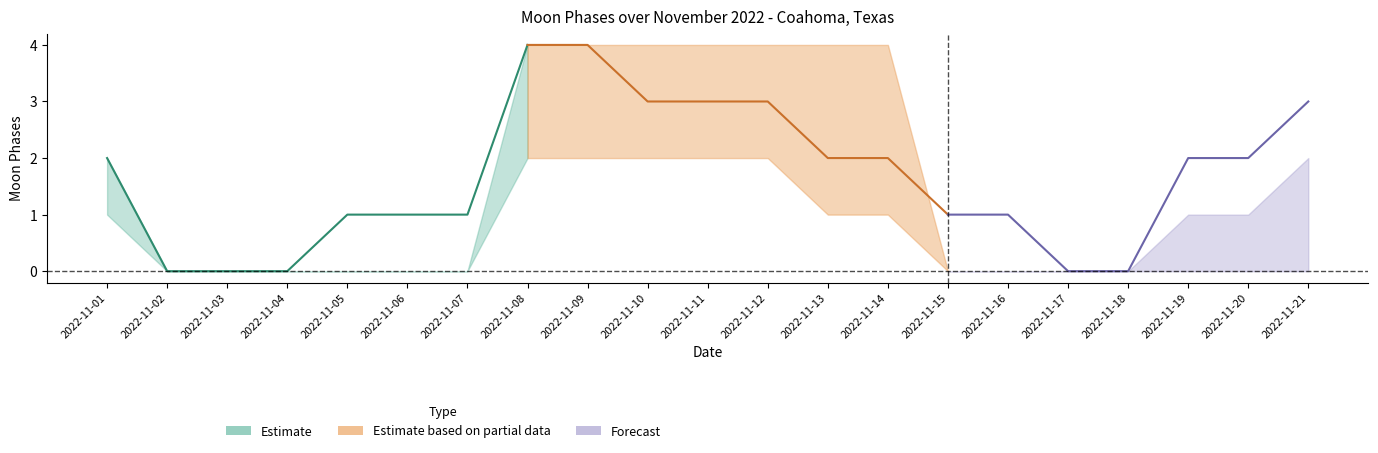

How many lines are shown in the chart?

3